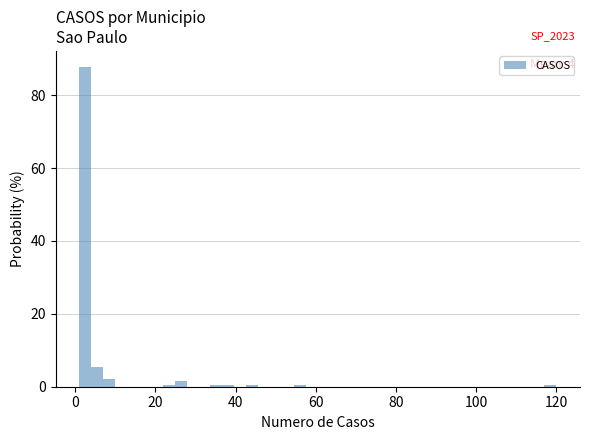

Read against the x-axis, roughly where is the centre of the tallest bar?

2